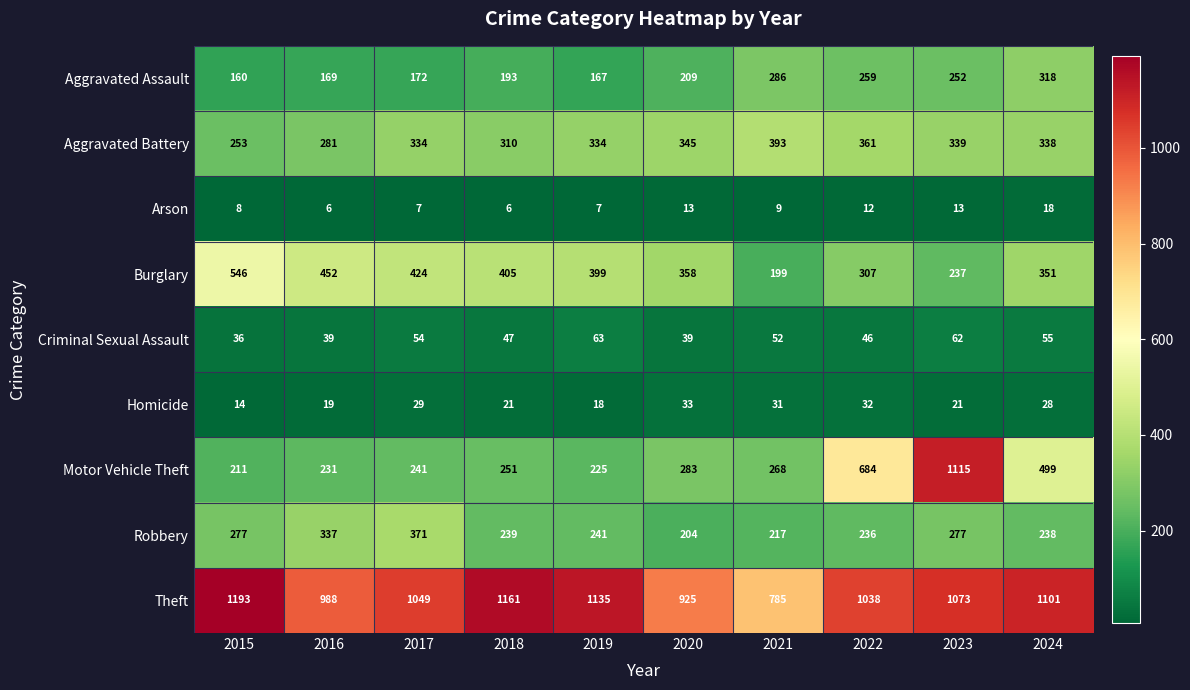

At which label is Burglary closest to 372?

2020